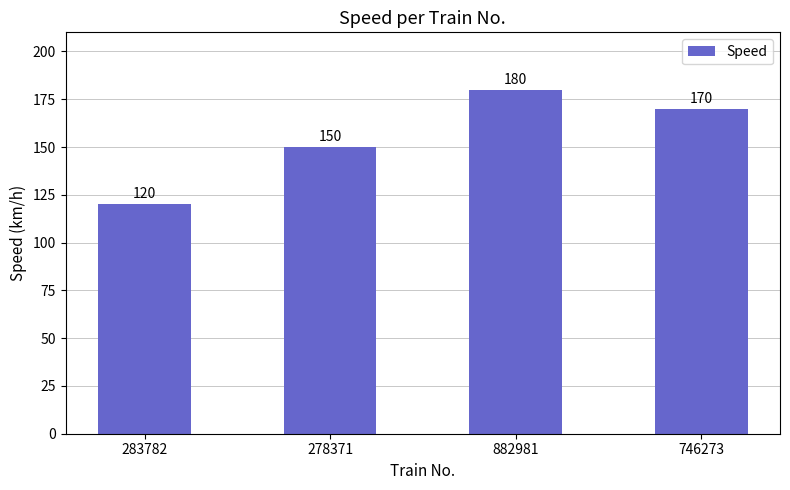

What is the label of the 3rd bar from the right?

278371